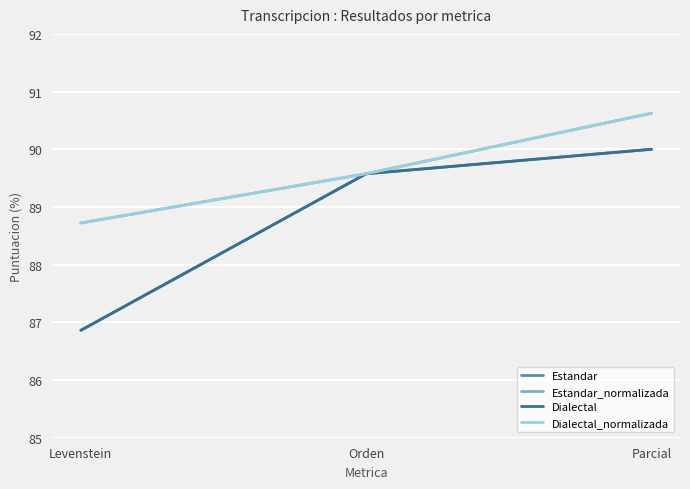

Does the chart display data point markers on the line(s)?

No